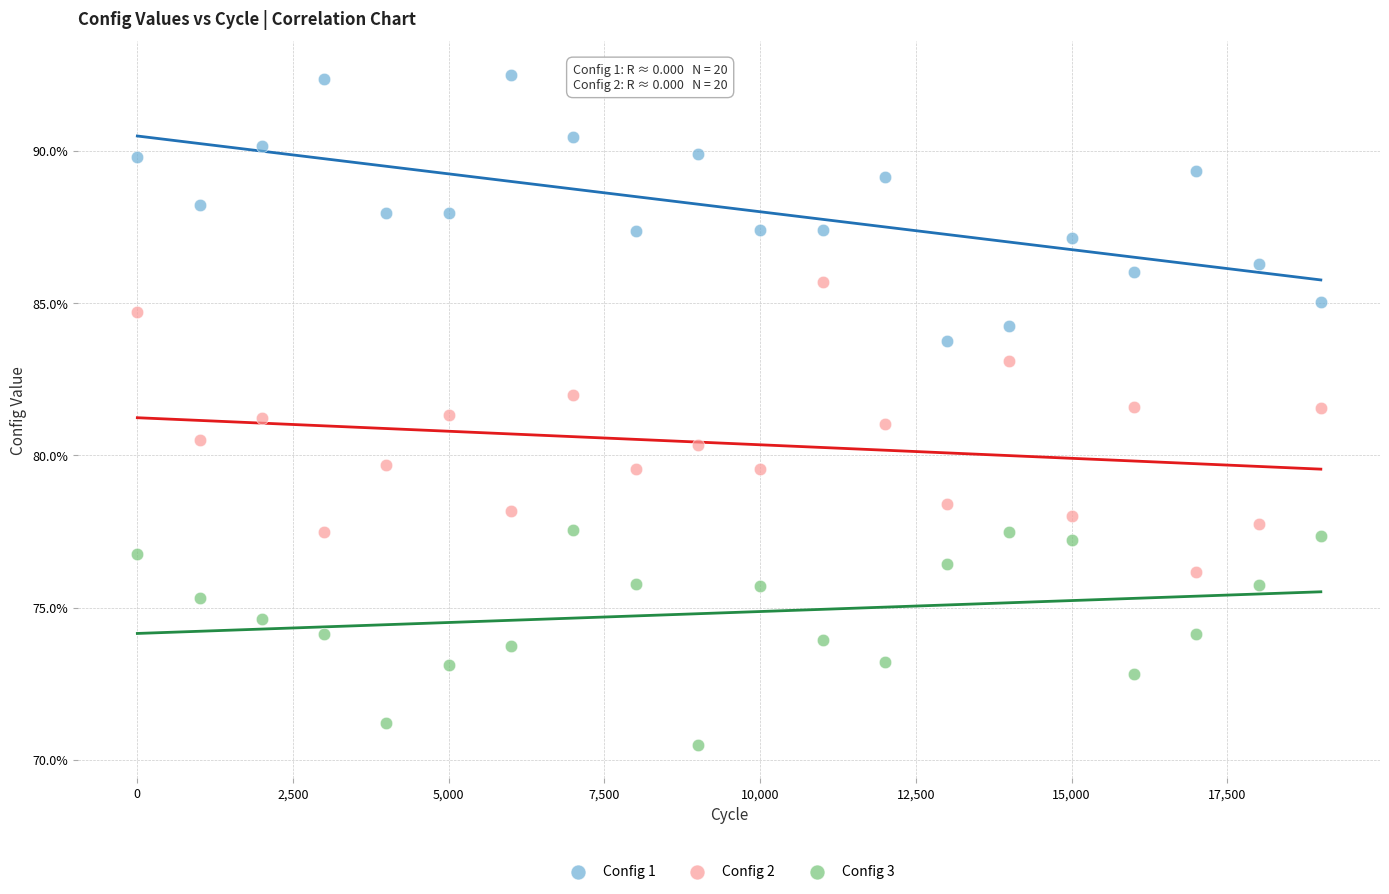

Which series contains the highest Y value?

Config 1